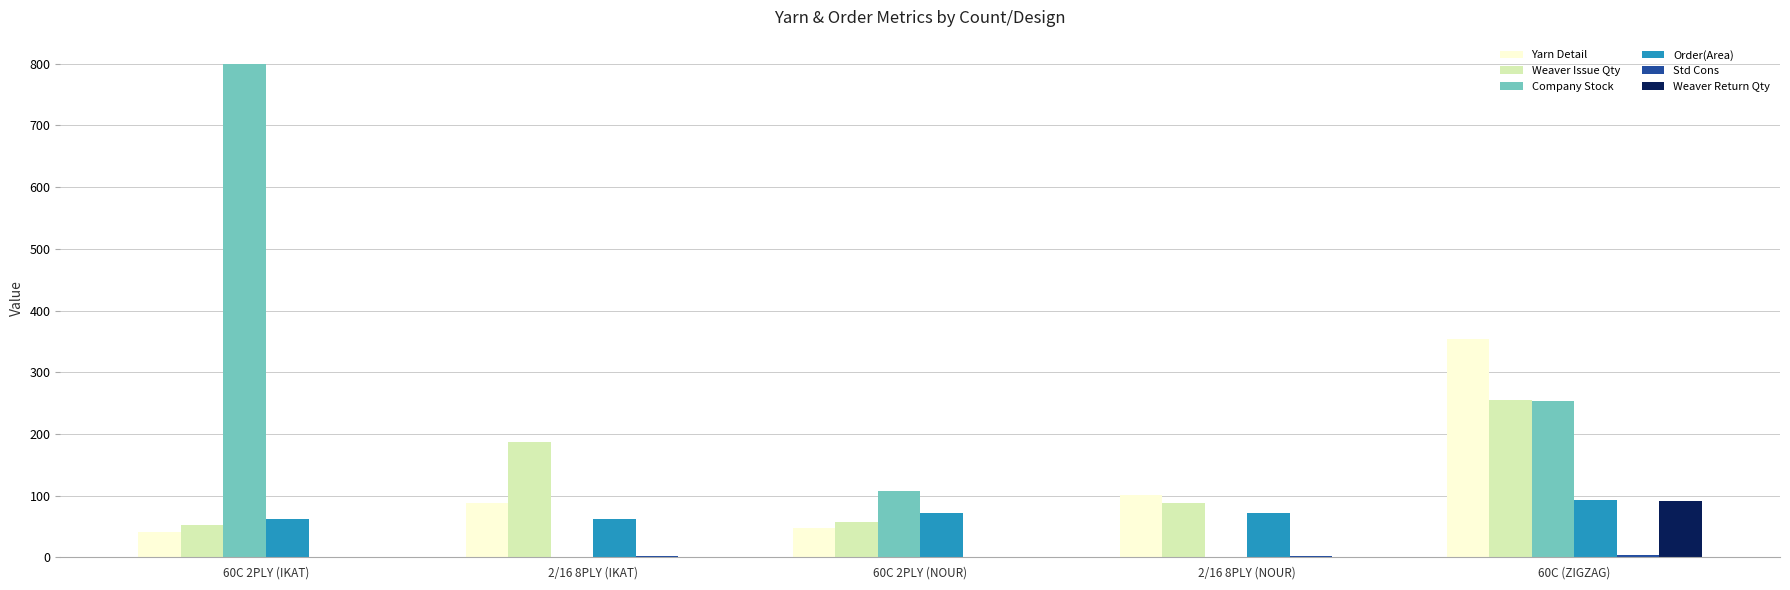

How many groups of bars are there?

5